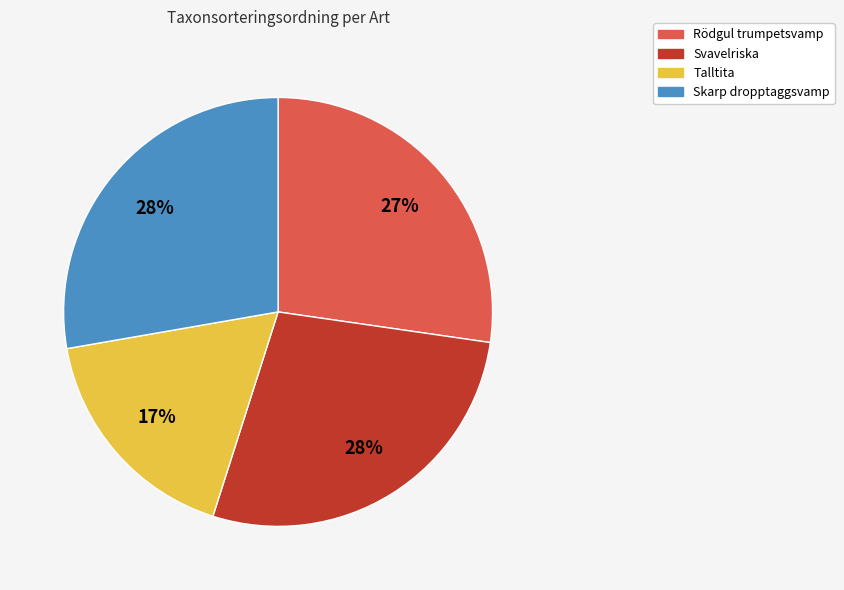

Which category has the smallest portion of the pie?

Talltita